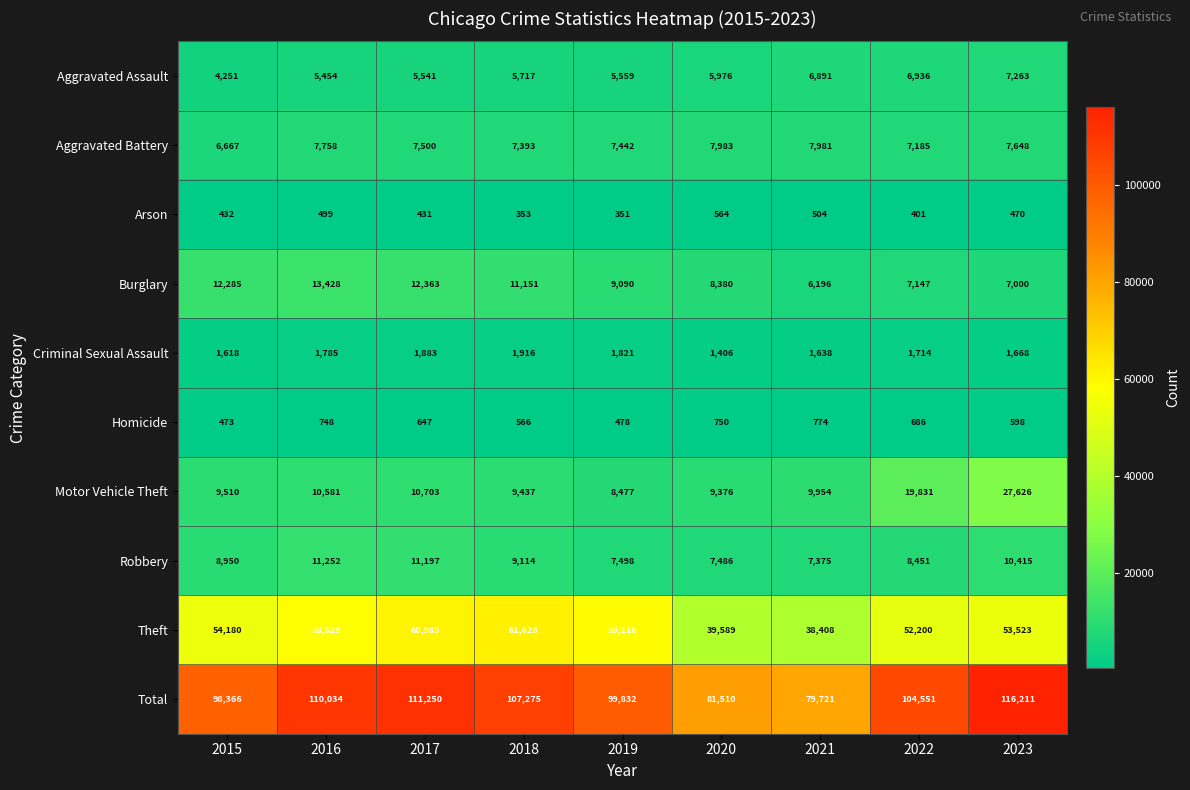

What is the maximum value shown in the chart?

116211